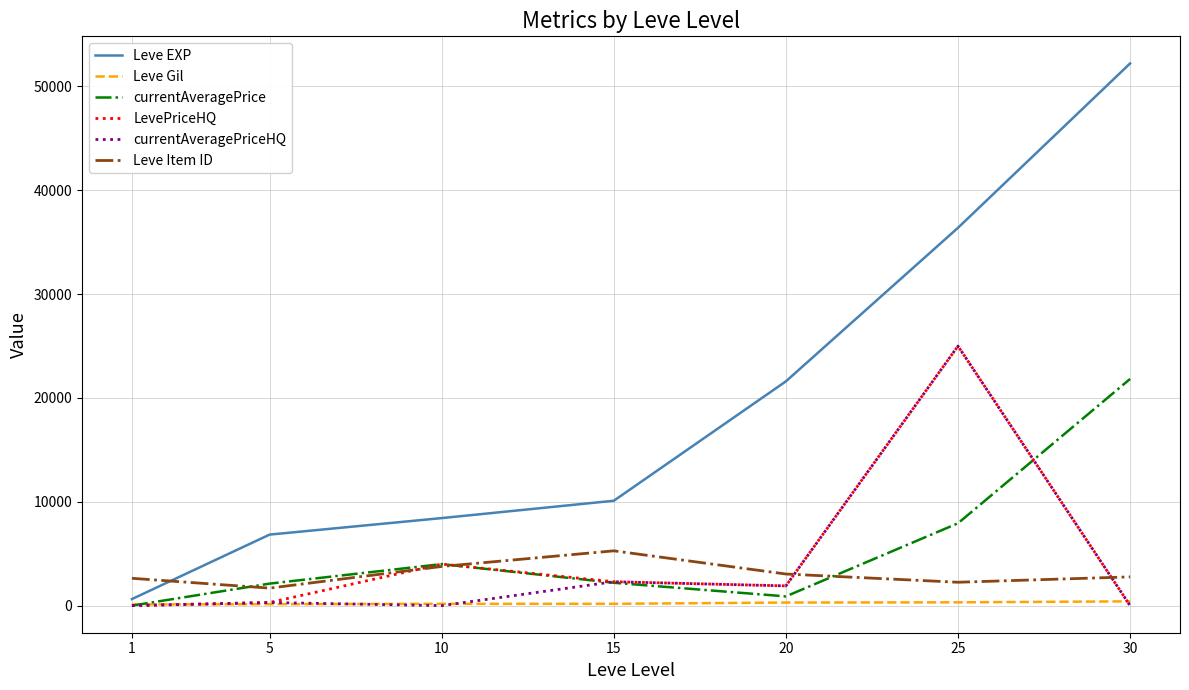

What is the difference between the Leve EXP values at 15 and 5?

3260.0